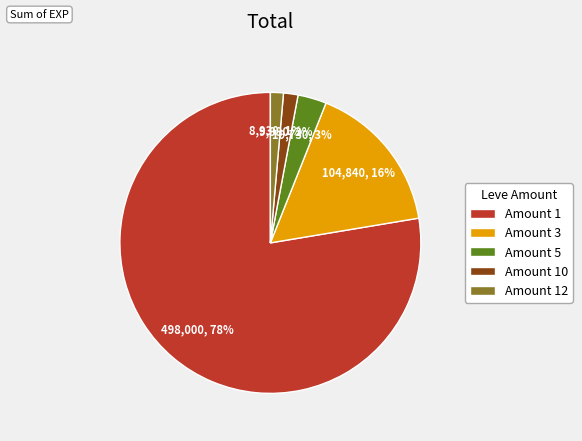

To the nearest percent, what is the difference between the Amount 1 and Amount 10 slice percentages?

76%